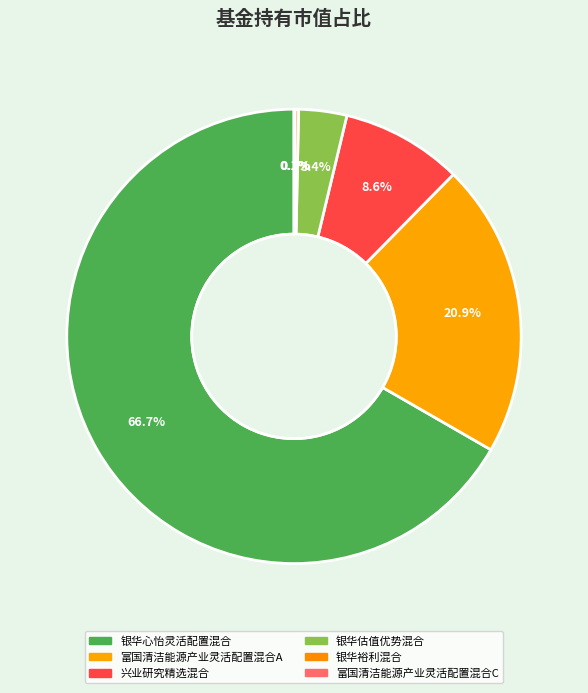

Count the number of slices in the pie.

6